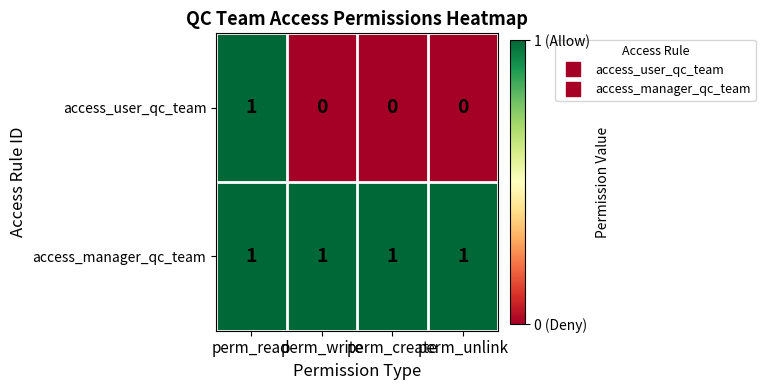

Rank the series at perm_unlink from lowest to highest value.

access_user_qc_team, access_manager_qc_team